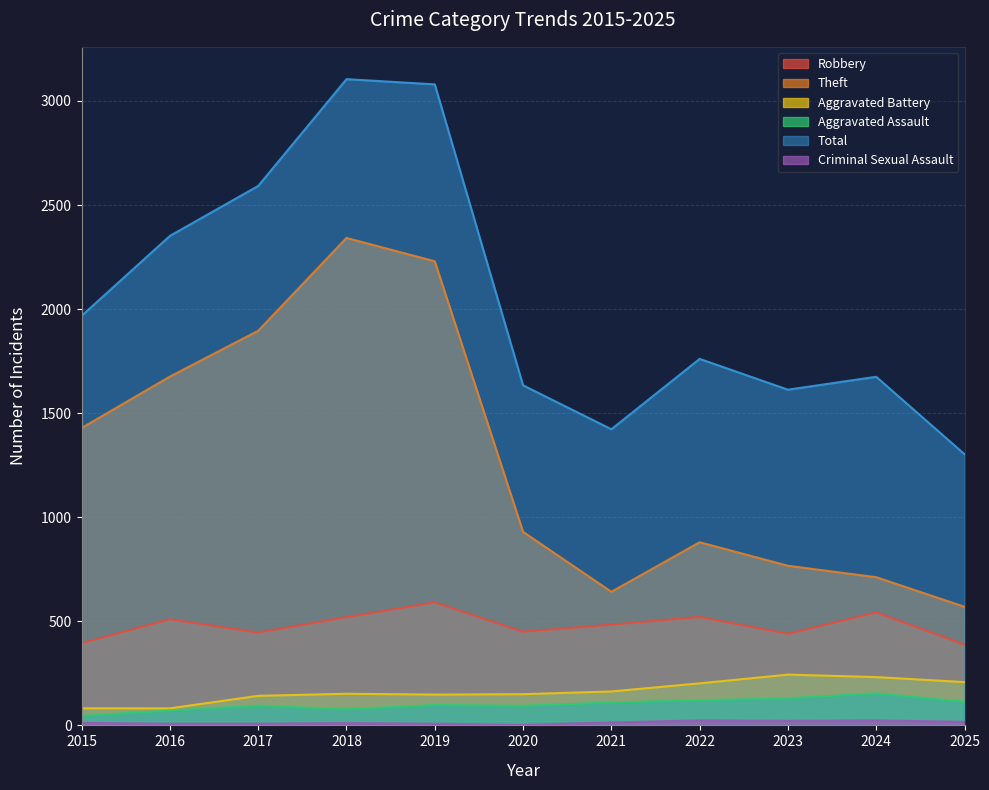

At how many categories does at least one series exceed 1431?

9